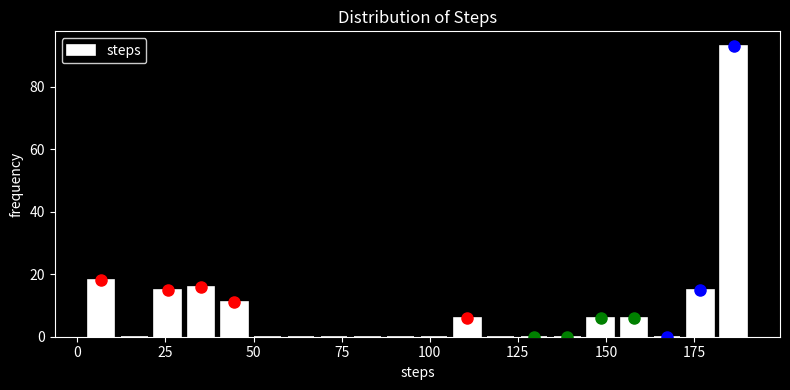

Read against the x-axis, roughly where is the centre of the tallest bar?

185